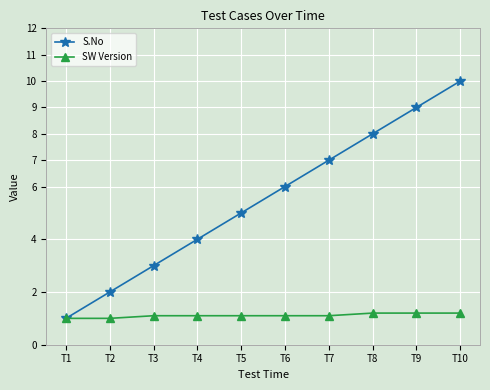

True or false: S.No has more than 0 points higher than both neighbors.

False